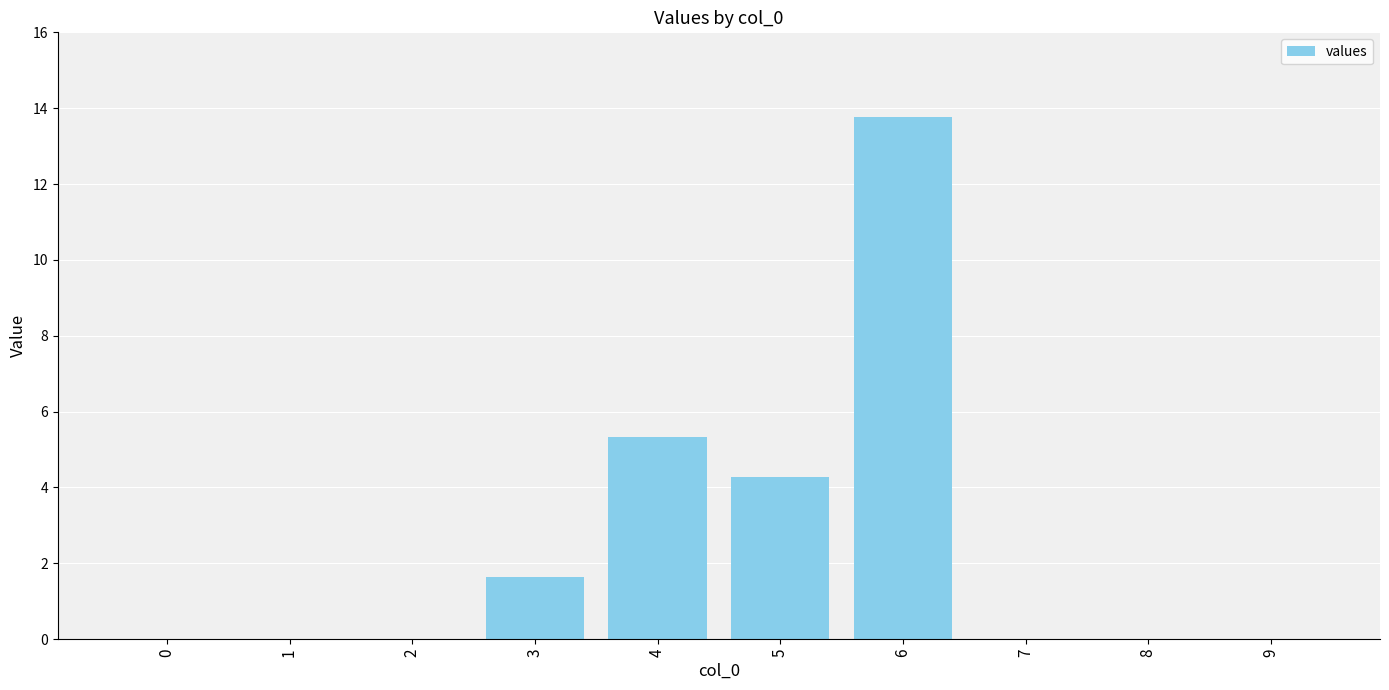

Reading left to right, transcribe all the data shown in this chart.

0=0.0	1=0.0	2=0.0	3=1.6	4=5.3	5=4.3	6=13.8	7=0.0	8=0.0	9=0.0